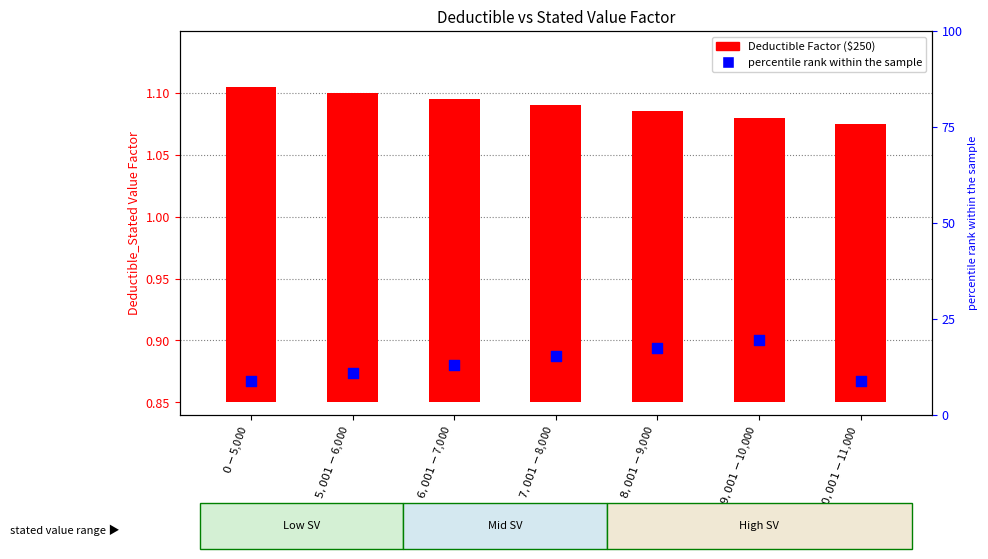

Which series contains the highest Y value?

percentile rank within the sample